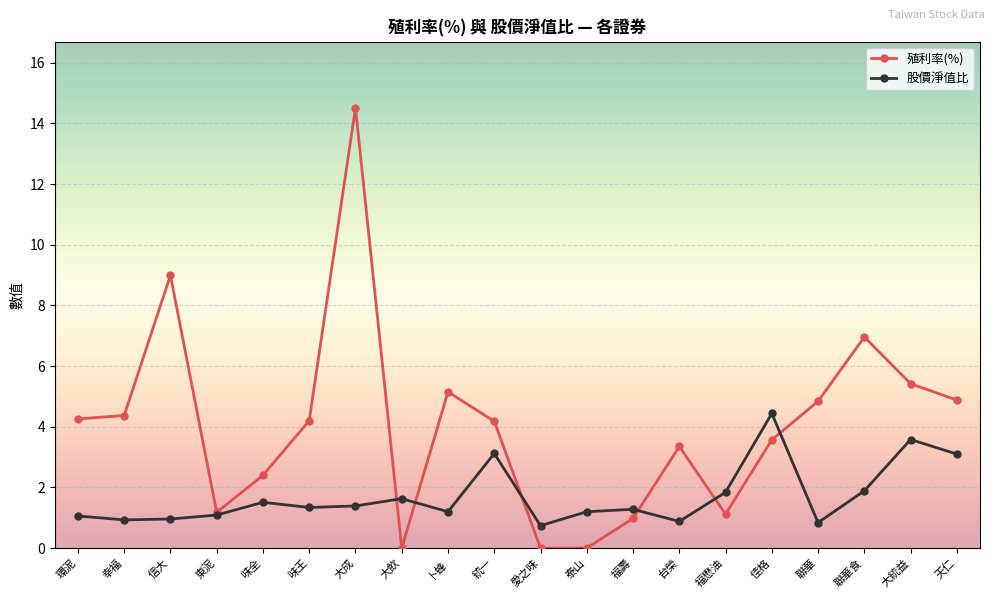

Rank the series by their average value, from highest to lowest.

殖利率(%), 股價淨值比